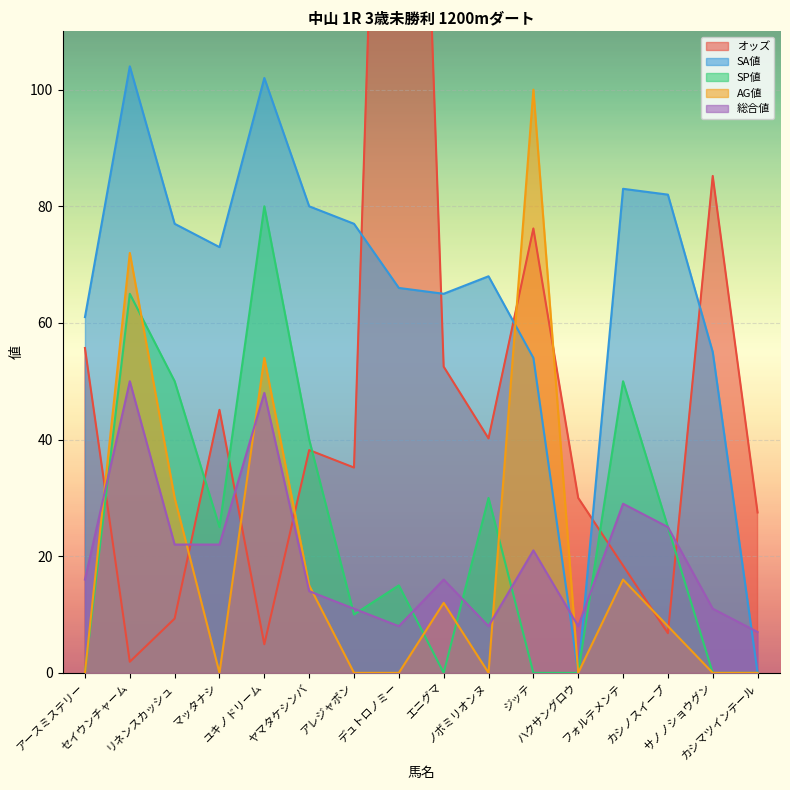

True or false: AG値 has more than 1 interior local peaks.

True